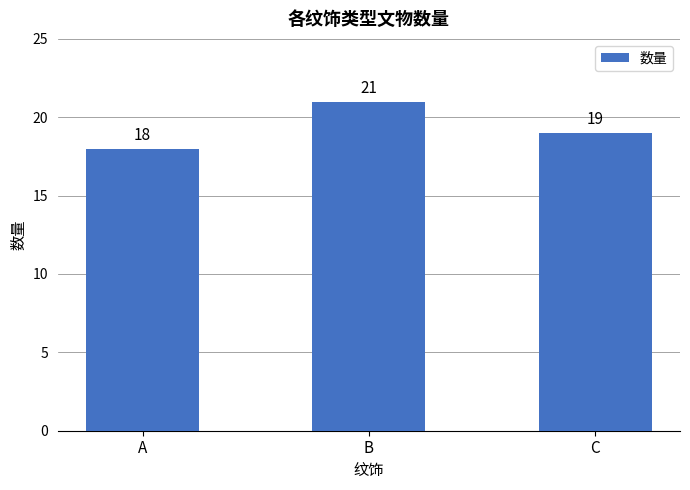

Count the number of categories in the chart.

3